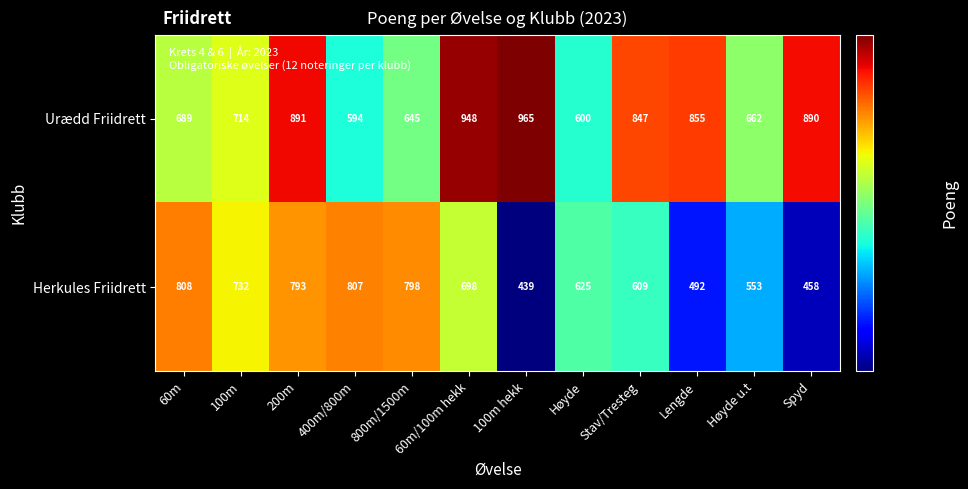

What is the approximate value of Urædd Friidrett at Lengde?

855